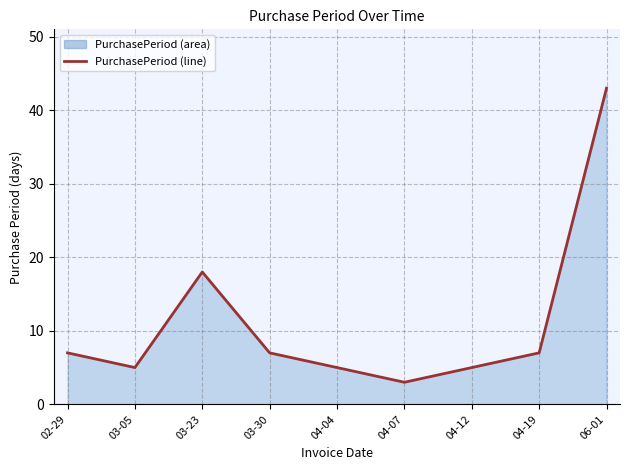

What is the label of the 7th point from the left?

04-12